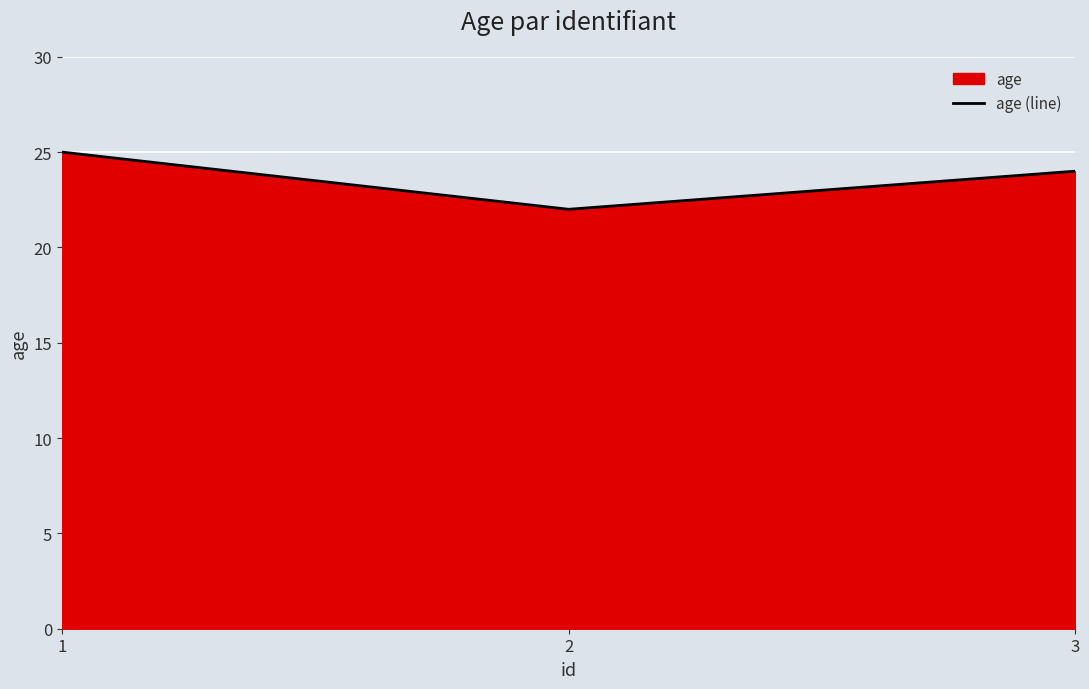

How many values are below 24?

1